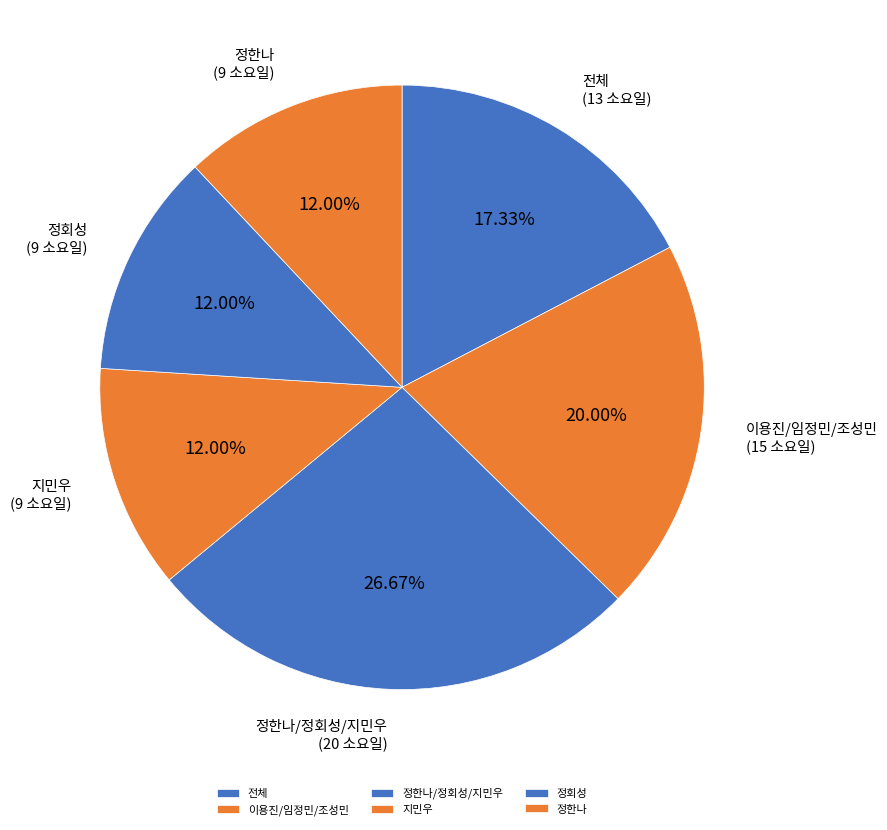

Count the number of slices in the pie.

6